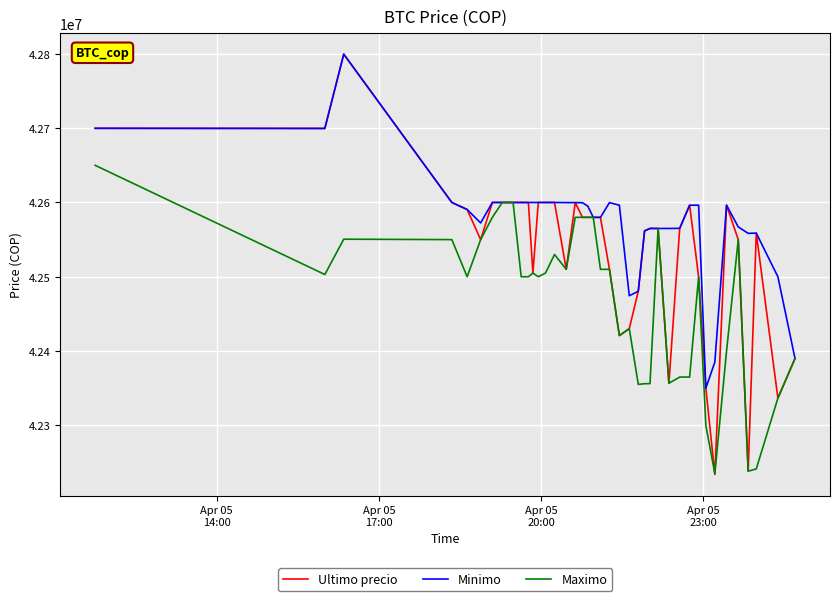

True or false: Minimo has more than 1 interior local peaks.

True